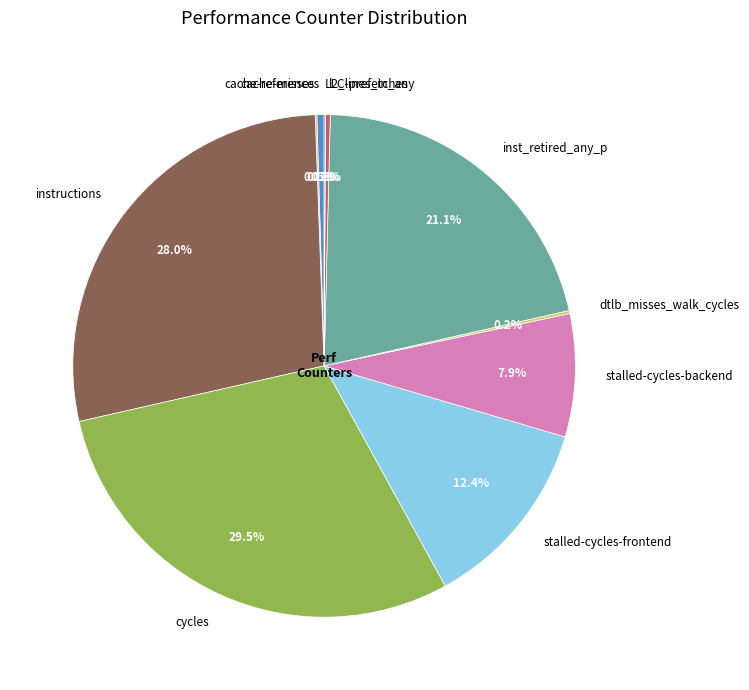

Approximately how many times larger is the value at inst_retired_any_p compared to stalled-cycles-backend?

2.7